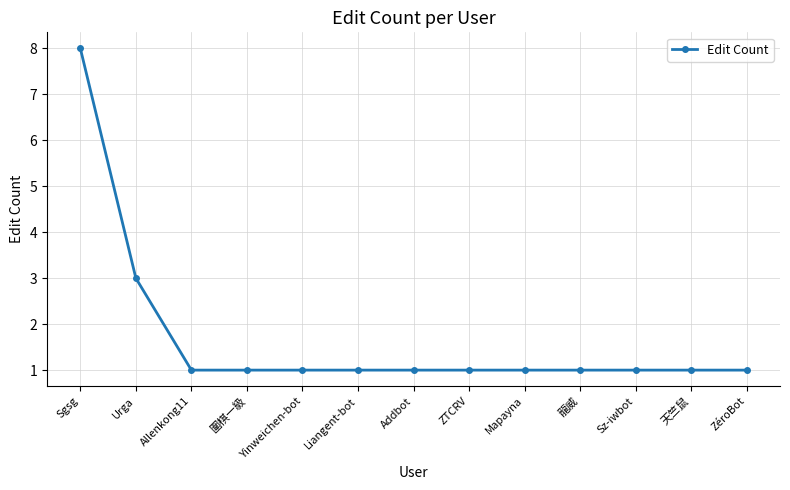

What is the difference between the maximum and minimum values?

7